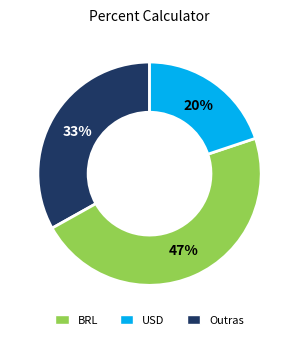

Does any single category account for the majority?

No